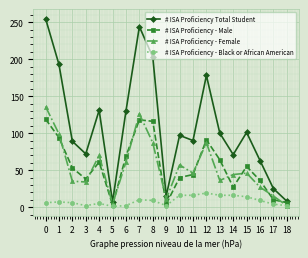

Is the value of # ISA Proficiency Total Student at 10 greater than the value of # ISA Proficiency - Black or African American at 3?

Yes